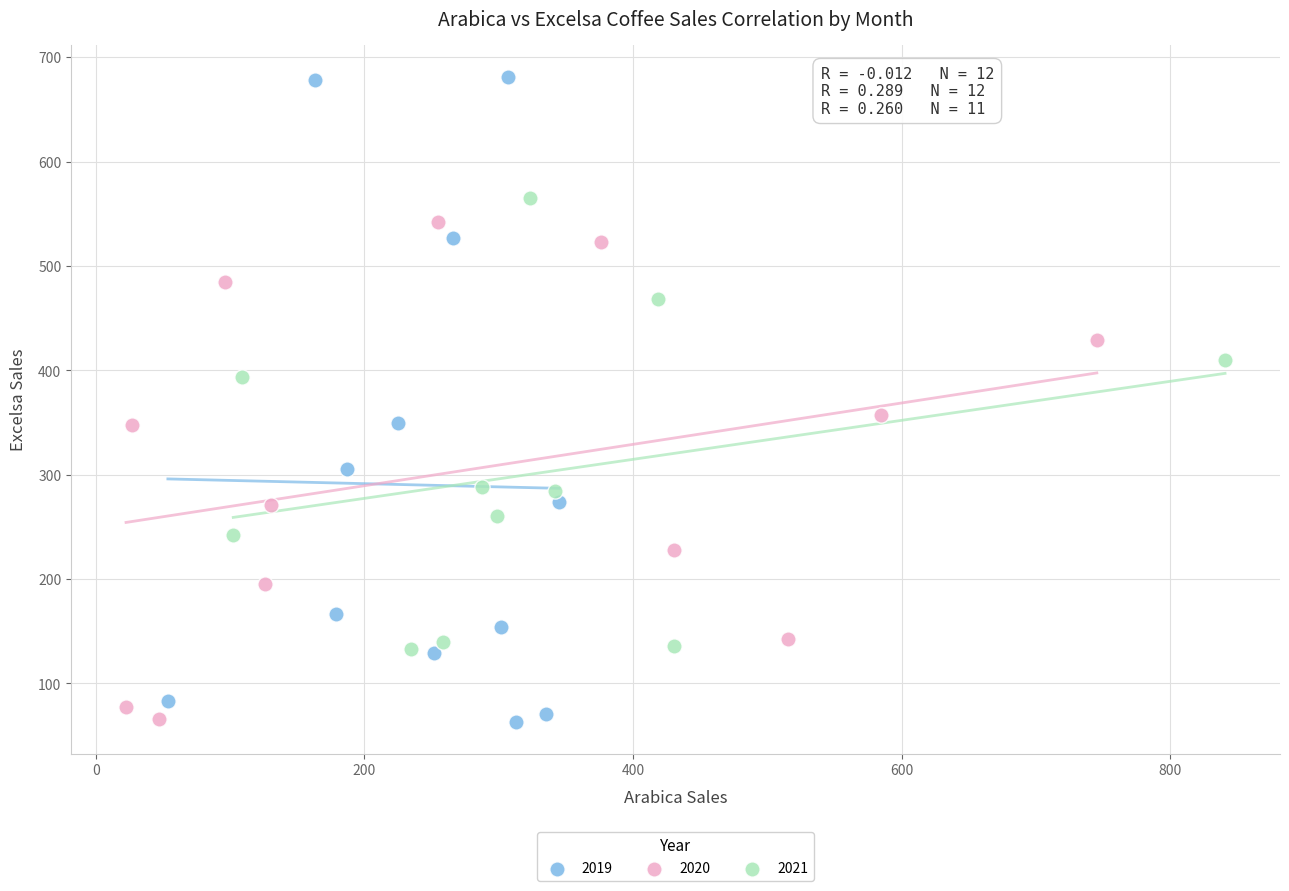

Which series reaches the maximum Y coordinate?

2019